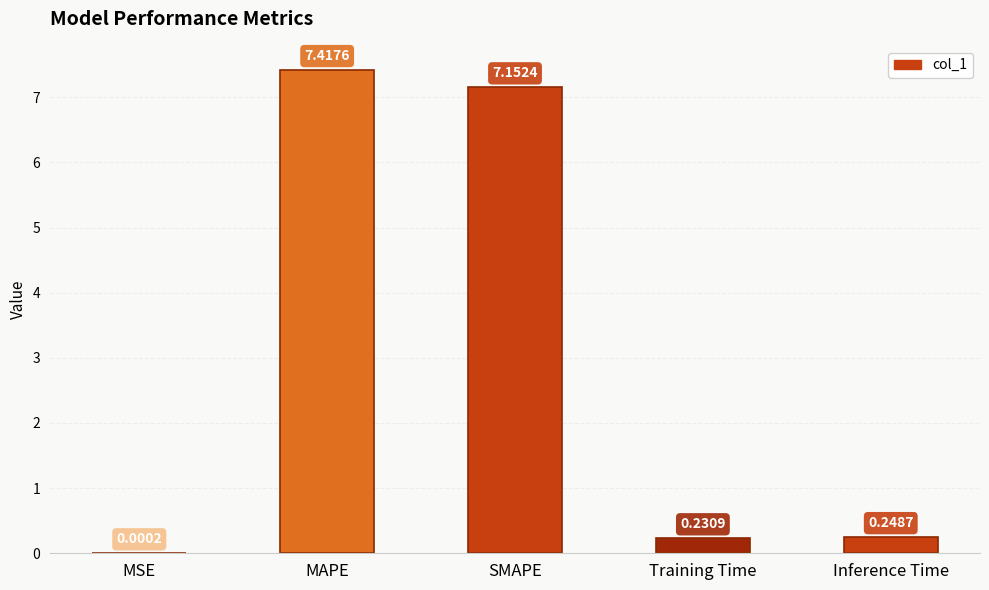

At which category does the chart reach its peak across all series?

MAPE